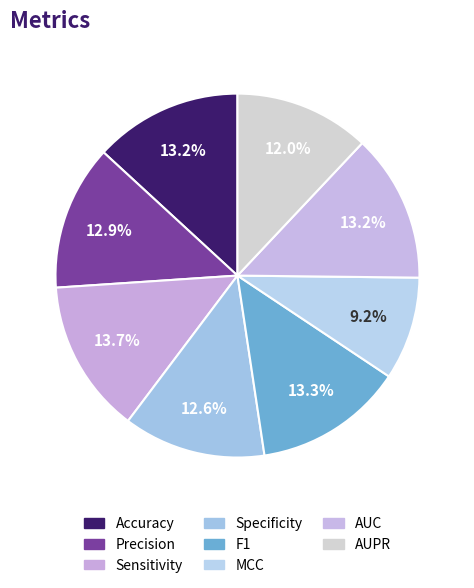

The Precision slice represents 13% of the pie. True or false?

True